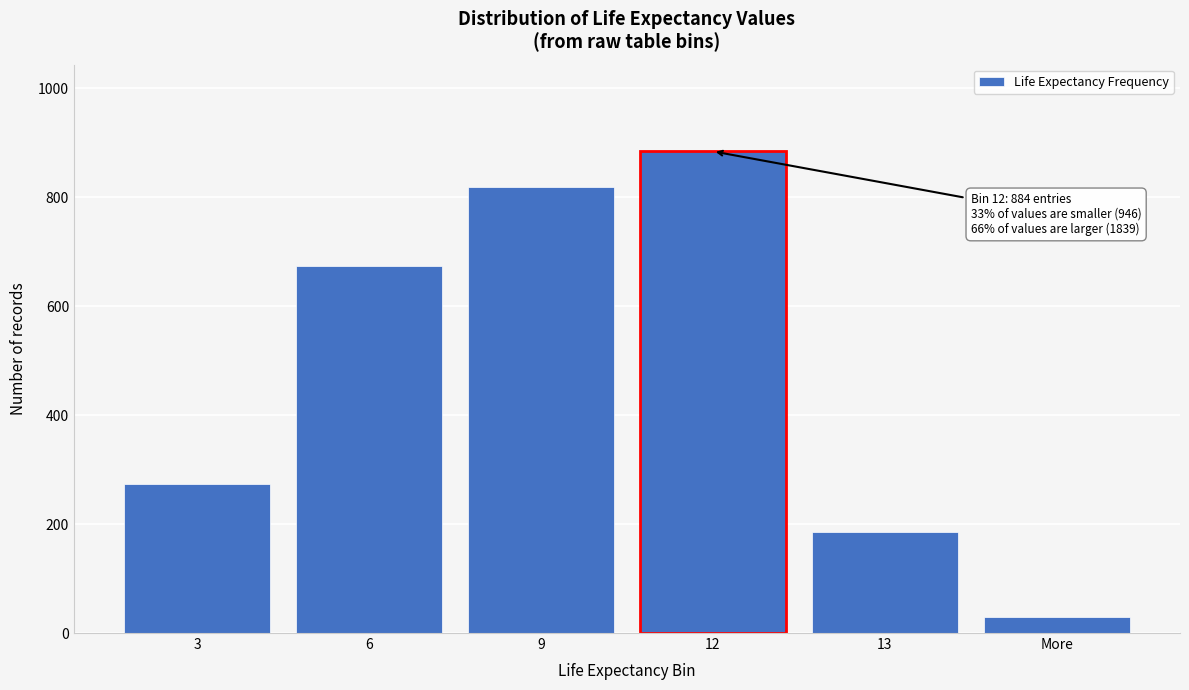

Reading left to right, transcribe all the data shown in this chart.

3=273	6=673	9=818	12=884	13=186	More=30